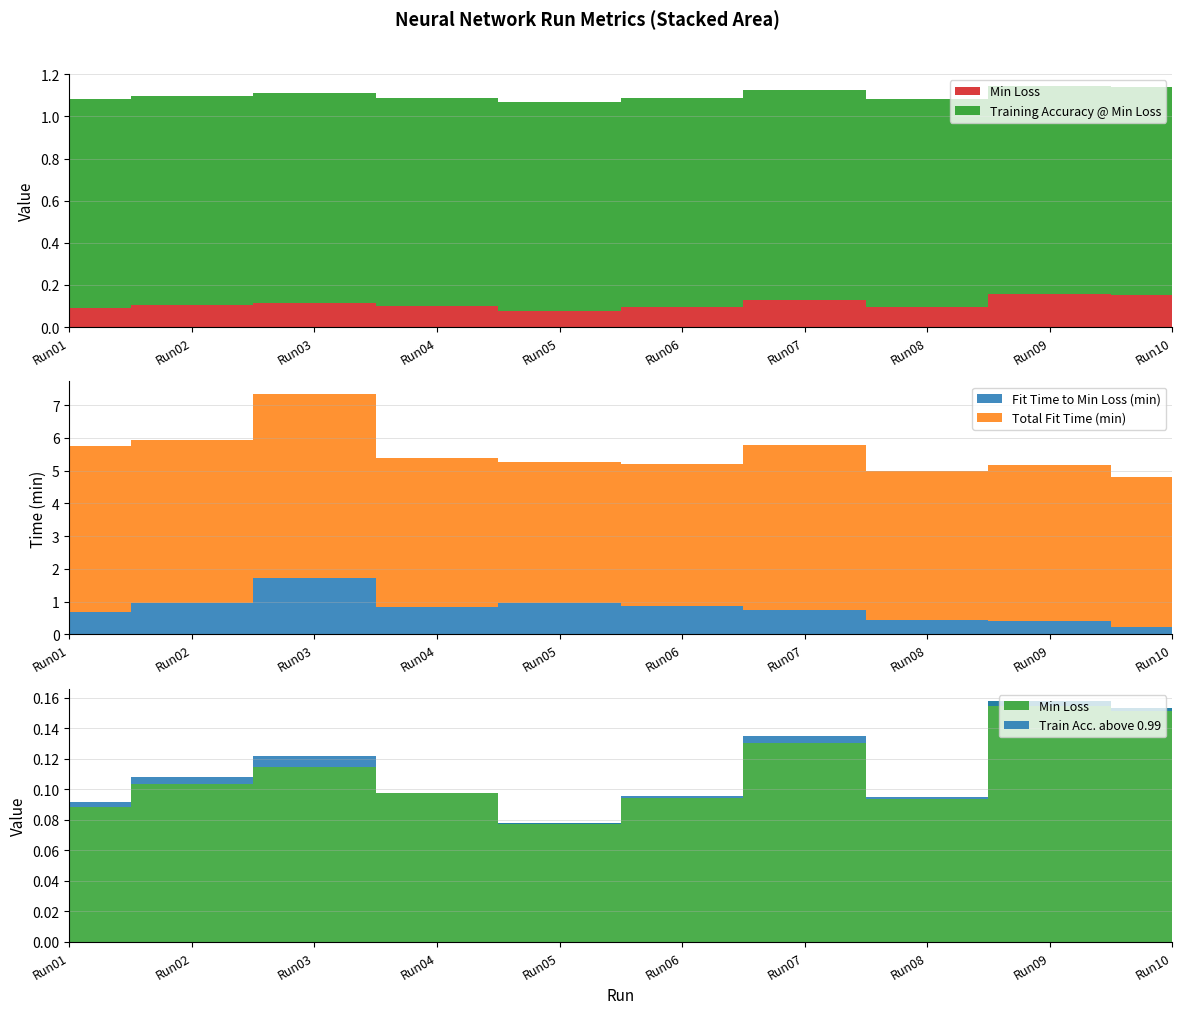

Reading left to right, extract all data points from this chart.

Min Loss: Run01=0.1	Run02=0.1	Run03=0.1	Run04=0.1	Run05=0.1	Run06=0.1	Run07=0.1	Run08=0.1	Run09=0.2	Run10=0.2
Training Accuracy @ Min Loss: Run01=1.0	Run02=1.0	Run03=1.0	Run04=1.0	Run05=1.0	Run06=1.0	Run07=1.0	Run08=1.0	Run09=1.0	Run10=1.0
Fit Time to Min Loss (min): Run01=0.7	Run02=1.0	Run03=1.7	Run04=0.8	Run05=0.9	Run06=0.9	Run07=0.7	Run08=0.4	Run09=0.4	Run10=0.2
Total Fit Time (min): Run01=5.1	Run02=5.0	Run03=5.6	Run04=4.6	Run05=4.3	Run06=4.3	Run07=5.0	Run08=4.6	Run09=4.8	Run10=4.6